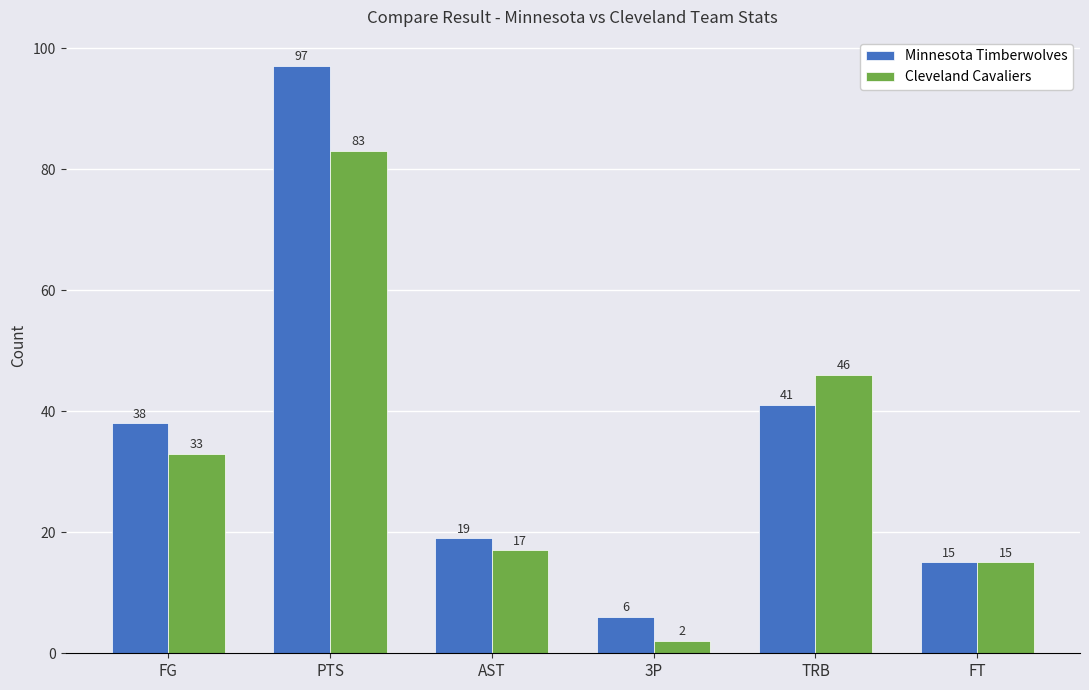

At which category does the chart reach its peak across all series?

PTS